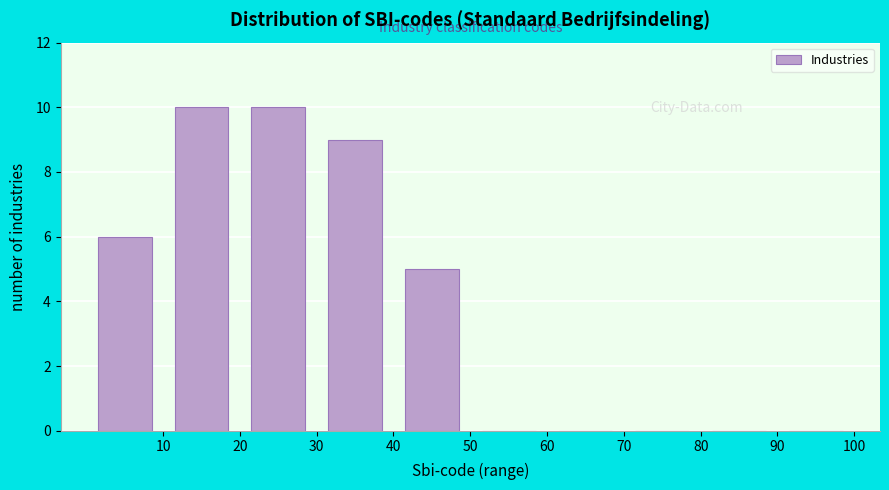

Reading left to right, list every bar in this chart as the range it spans on the x-axis followed by its height. The values are not printed on the chart, so give them approximately, as read against the axis.

0 to 10: 6
10 to 20: 10
20 to 30: 10
30 to 40: 9
40 to 50: 5
50 to 60: 0
60 to 70: 0
70 to 80: 0
80 to 90: 0
90 to 100: 0